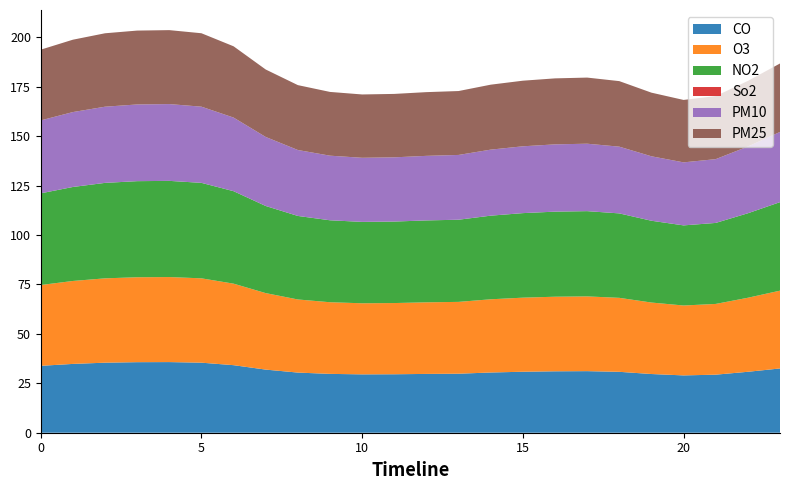

What is the minimum value for CO?

29.0